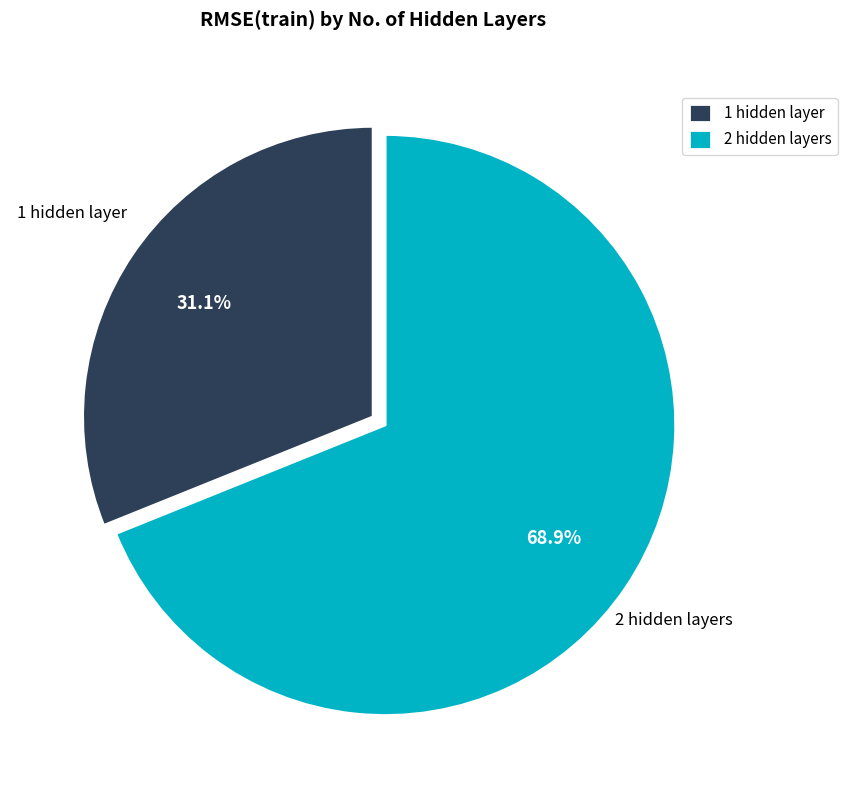

What is the largest slice in the pie chart?

2 hidden layers